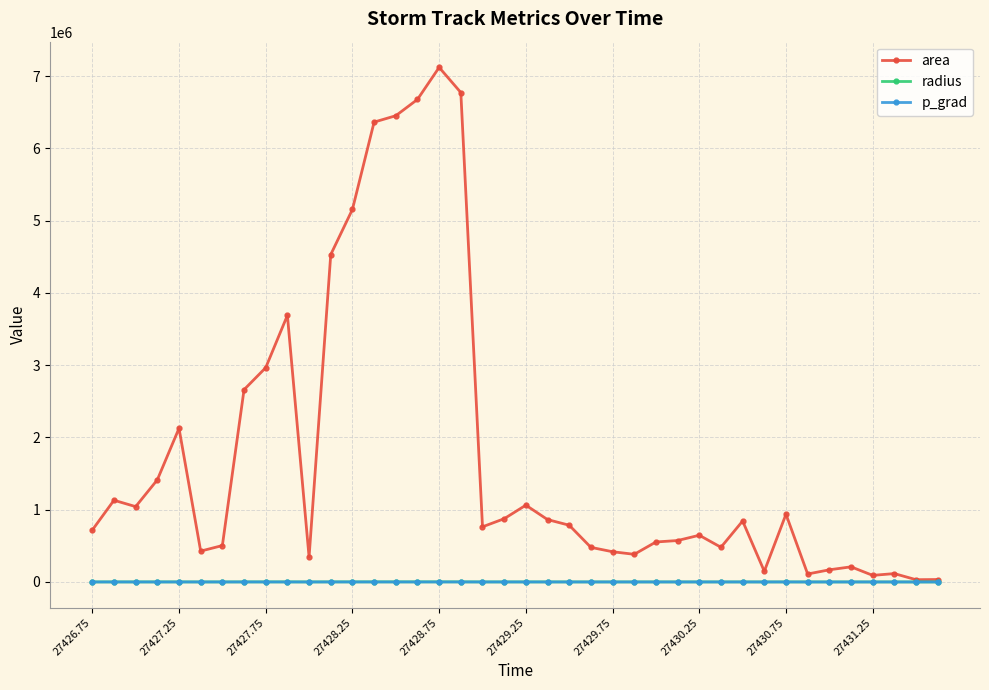

True or false: area has more than 1 interior local peaks.

True